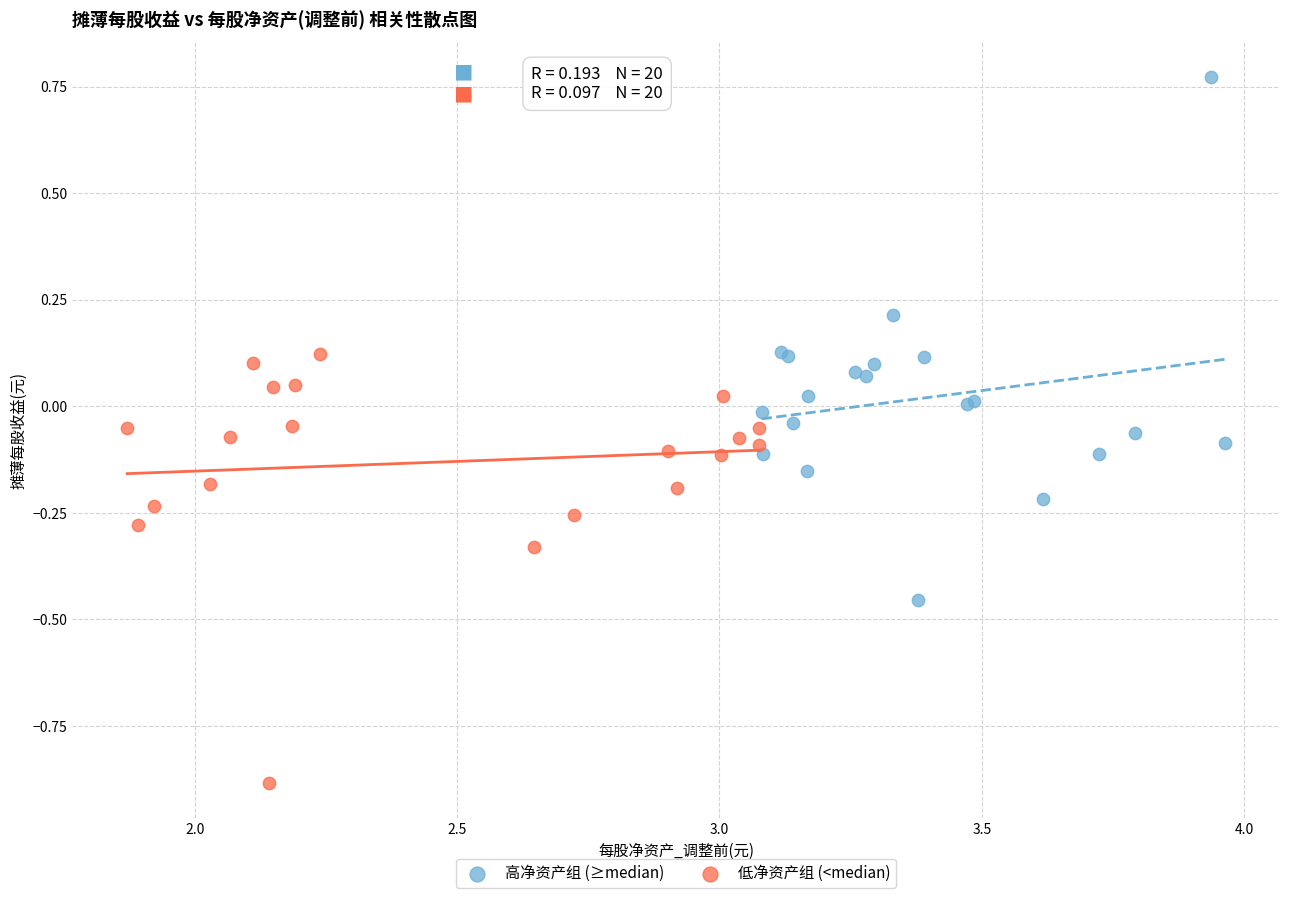

Which series contains the highest Y value?

高净资产组 (≥median)